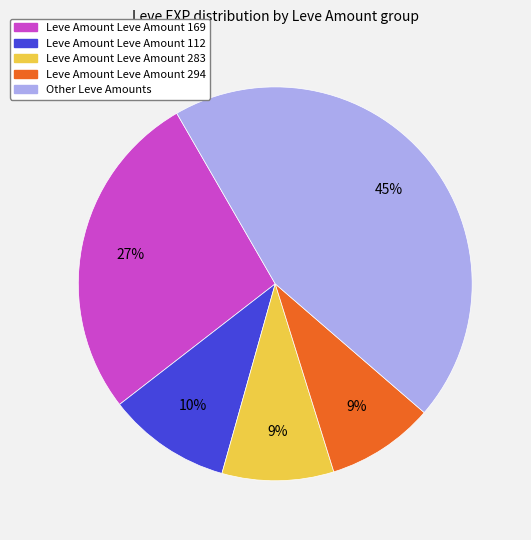

Is there any slice that represents more than half of the pie?

No